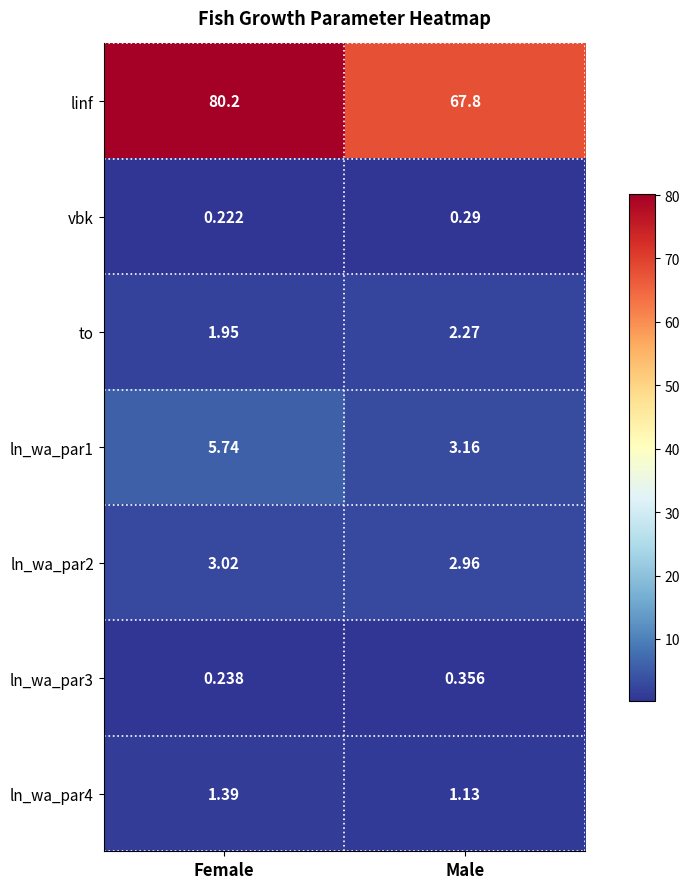

What is the total value across all series at Female?

92.8